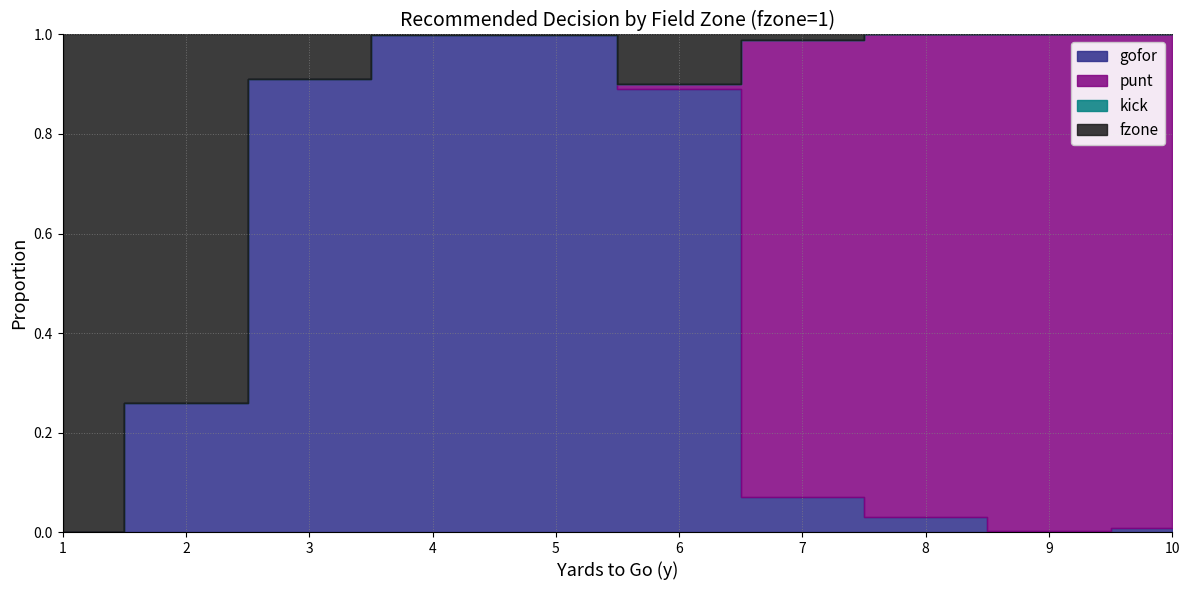

How many series are shown in this chart?

4